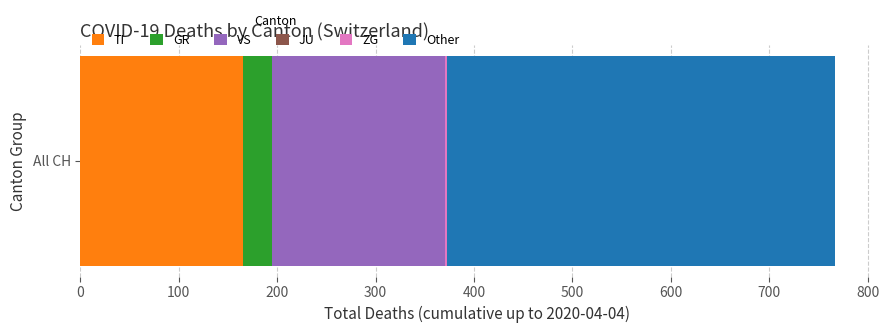

The TI series shows 97 at All CH. True or false?

False